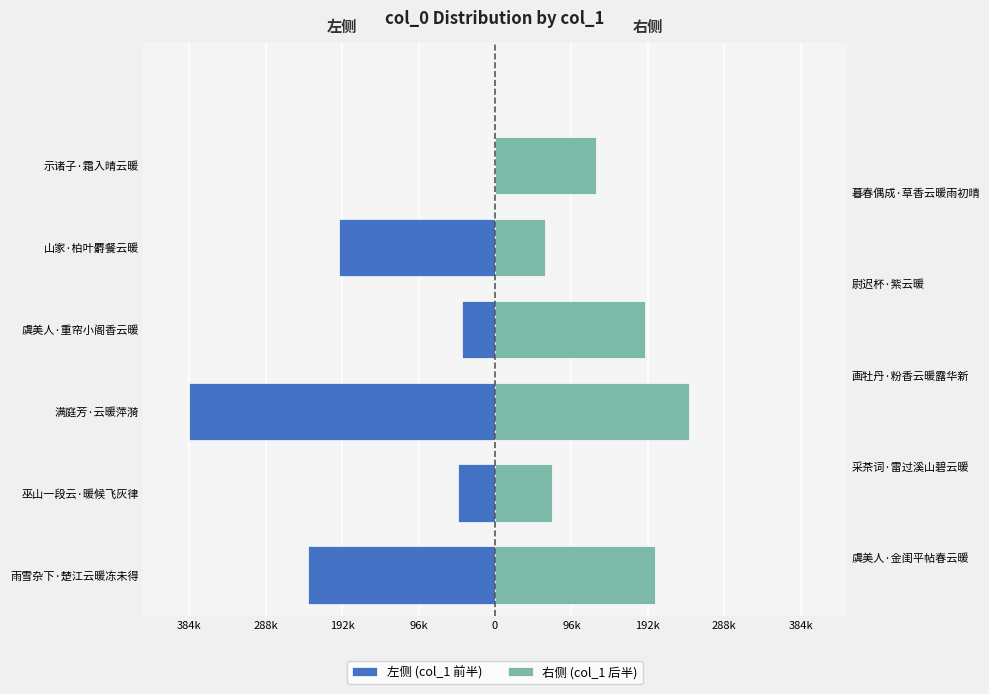

What is the spread (max minus min) of values at 山家·柏叶麝餐云暖?

259625